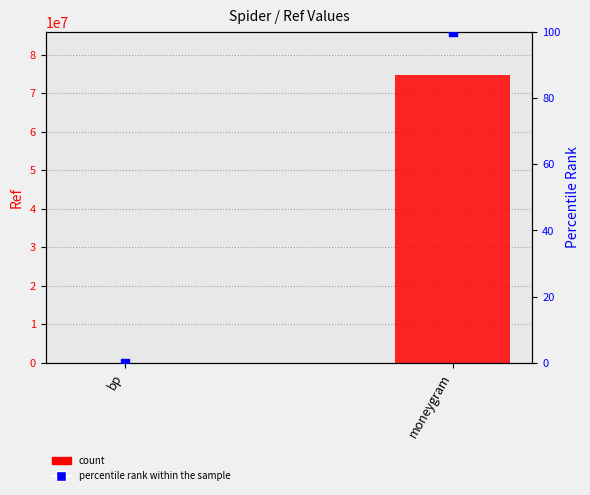

Which series has the largest total across all categories?

Ref